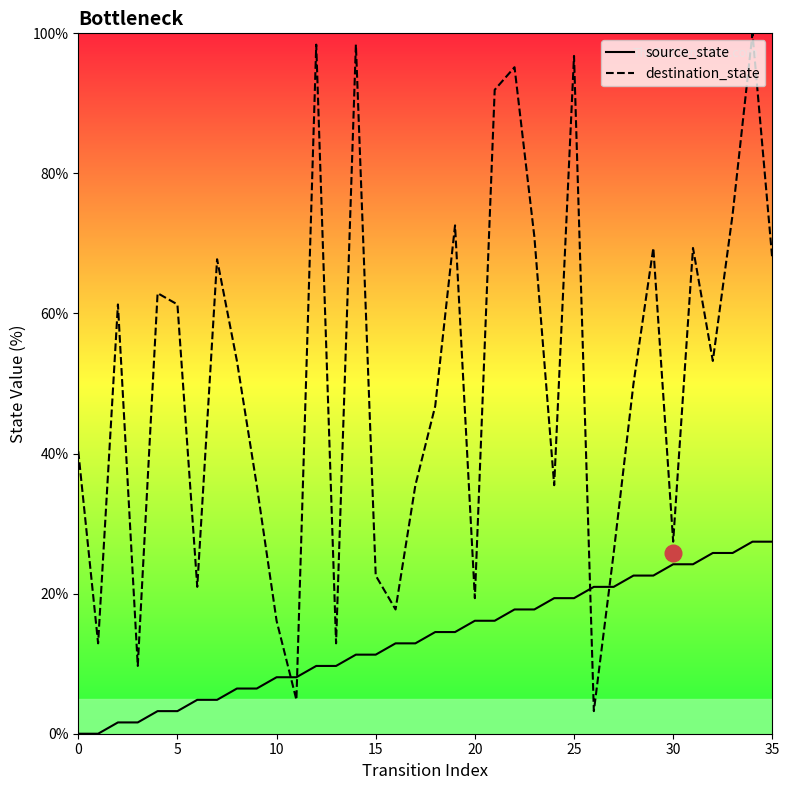

How many lines are shown in the chart?

2